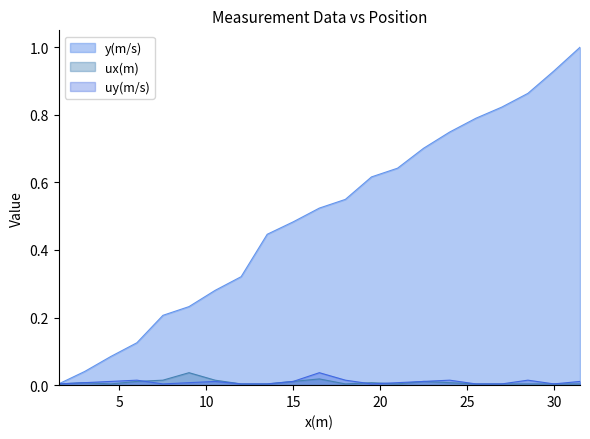

Which series has the largest total across all categories?

y(m/s)